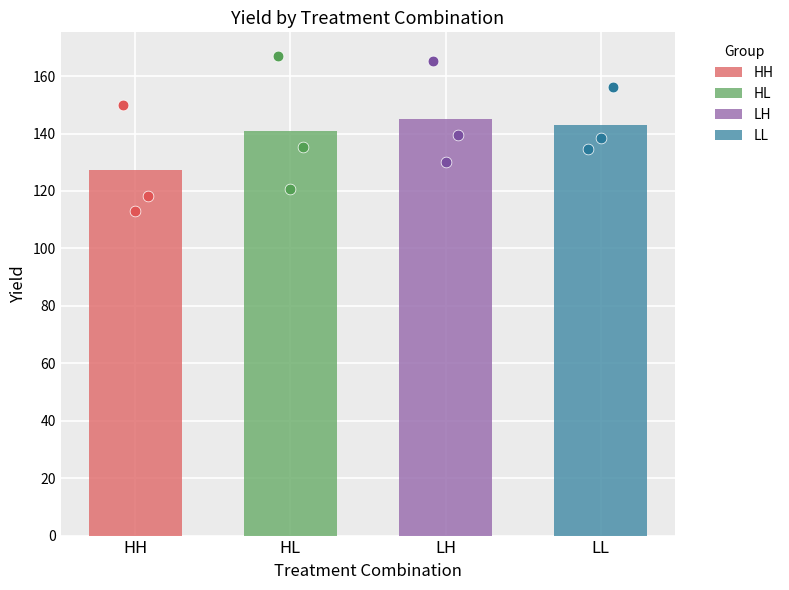

Is the value of LH at HL greater than the value of HL at LH?

No